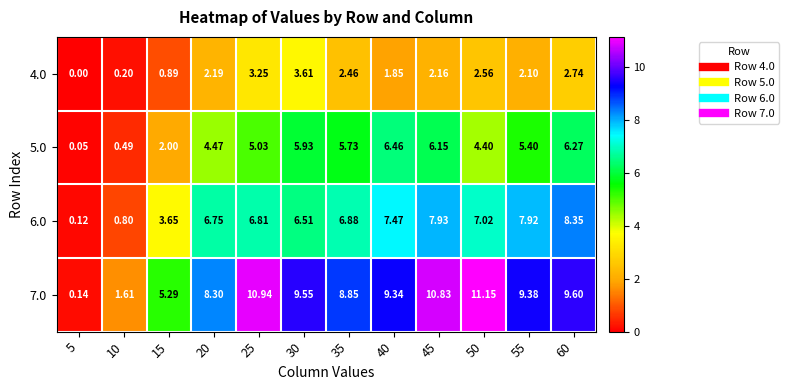

How many series are shown in this chart?

4